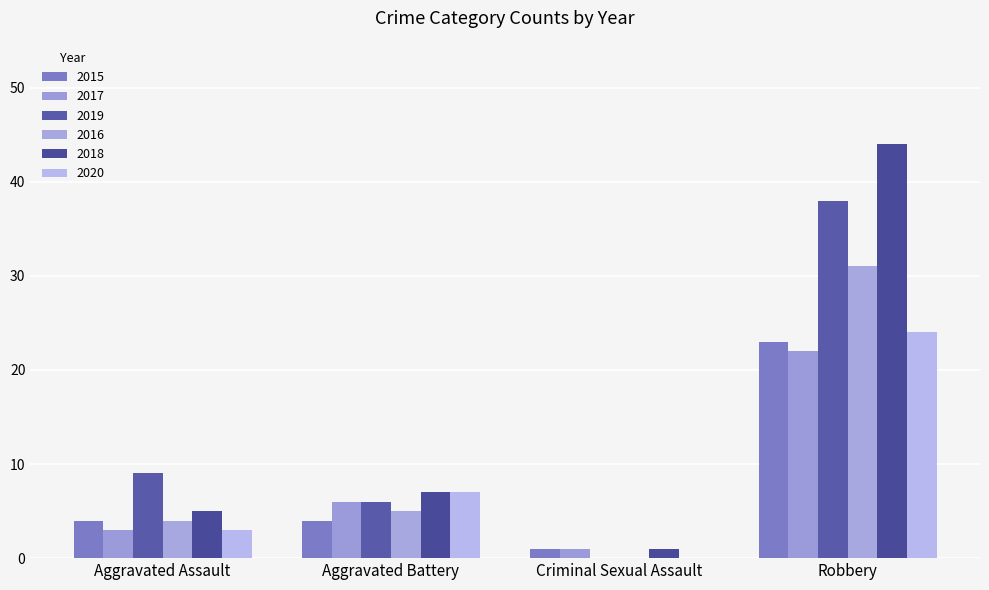

True or false: 2019 has a value of 9 at Aggravated Assault.

True